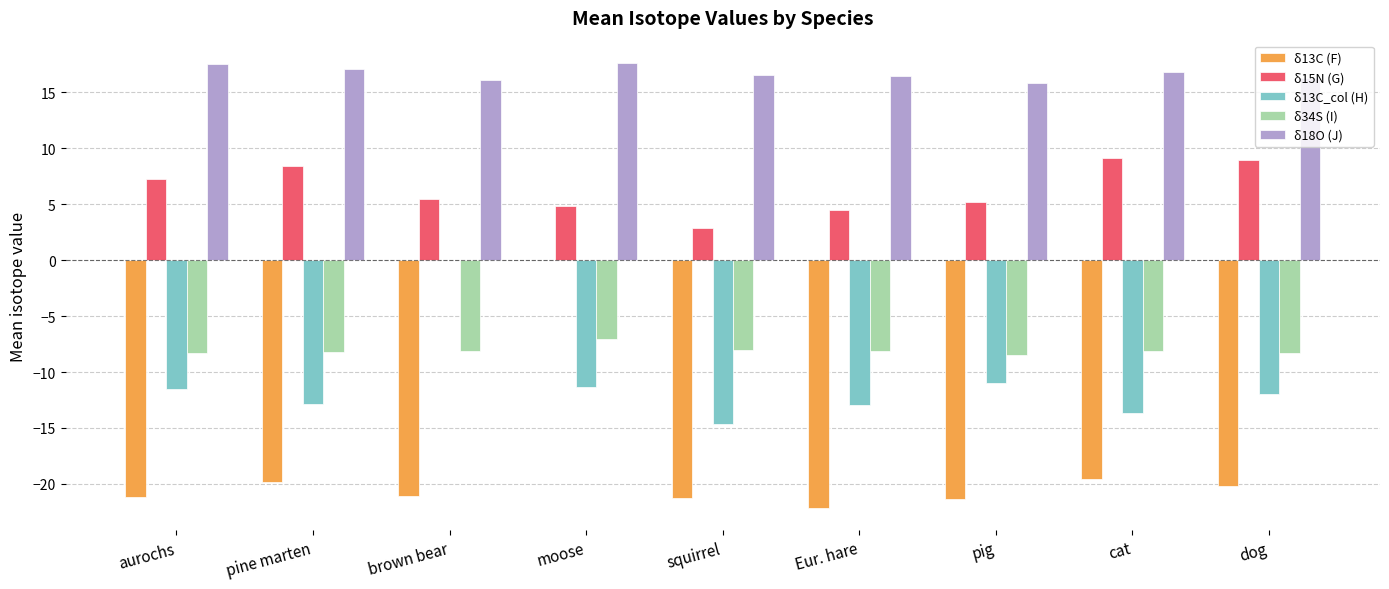

At how many categories does at least one series exceed -2?

9